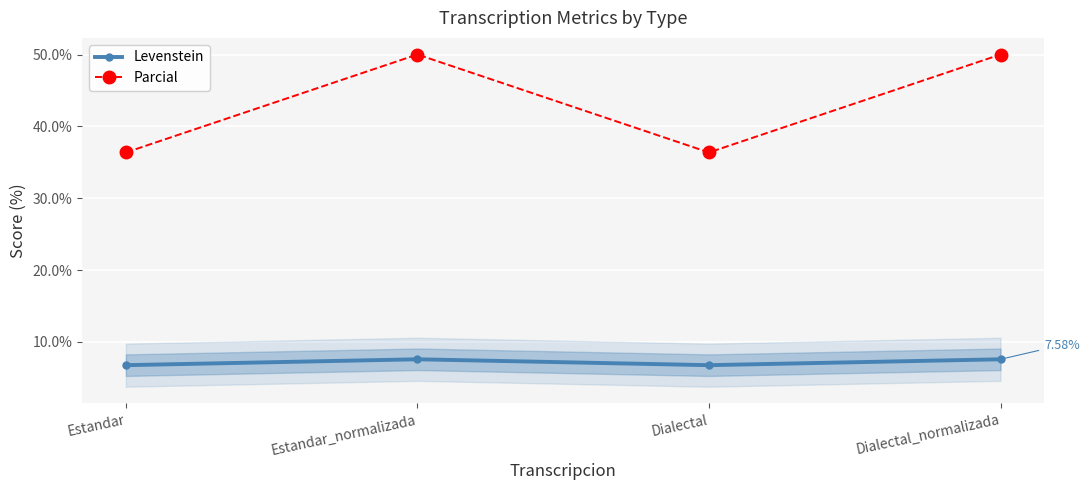

Is it true that Parcial equals 50.0 at Dialectal_normalizada?

True